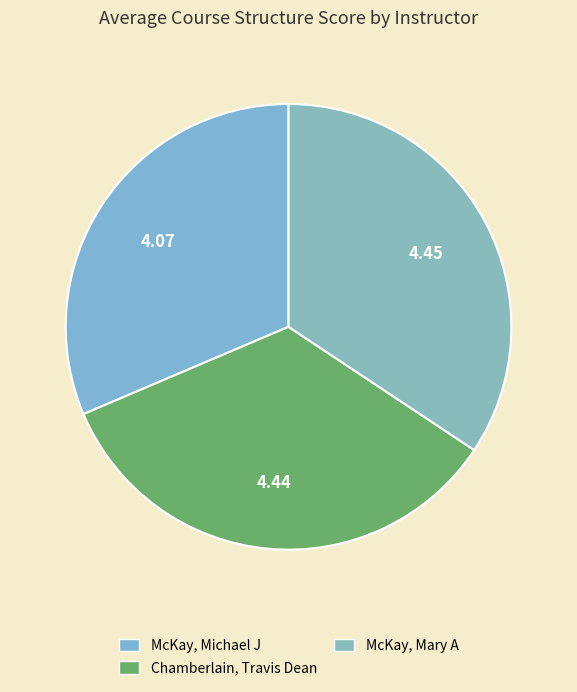

How many segments does this pie chart have?

3